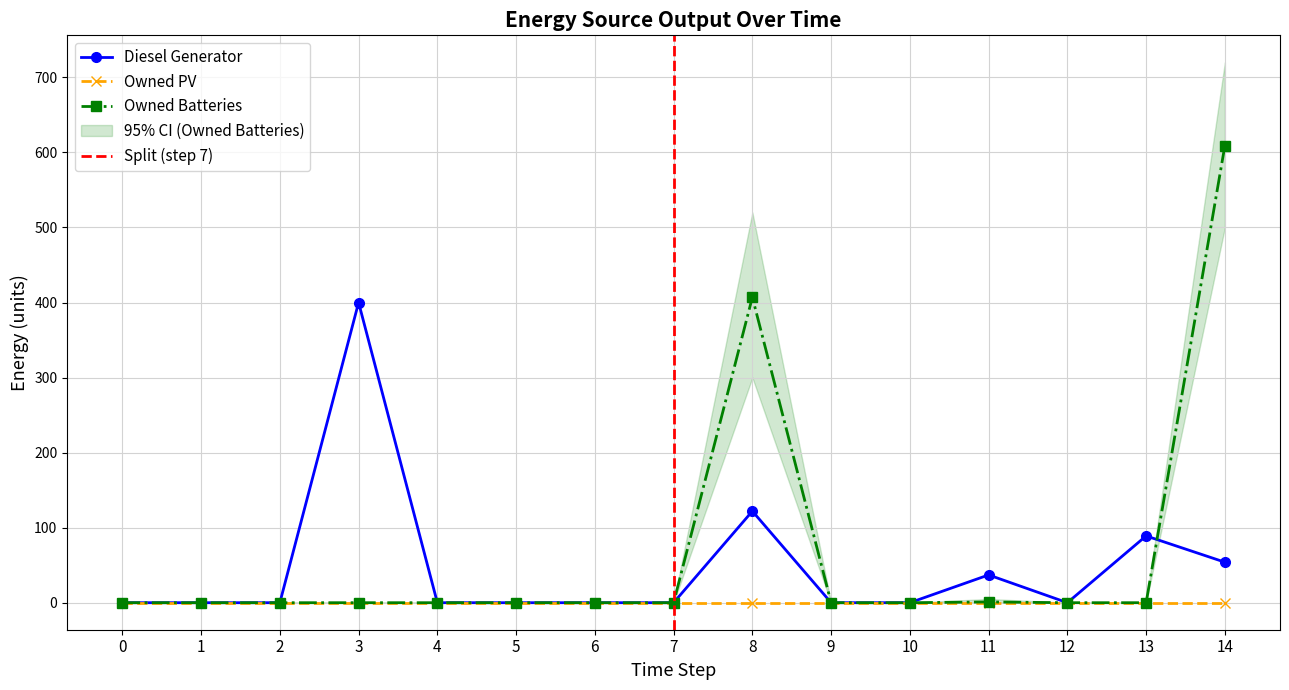

How many data points in Owned Batteries are above 0?

3